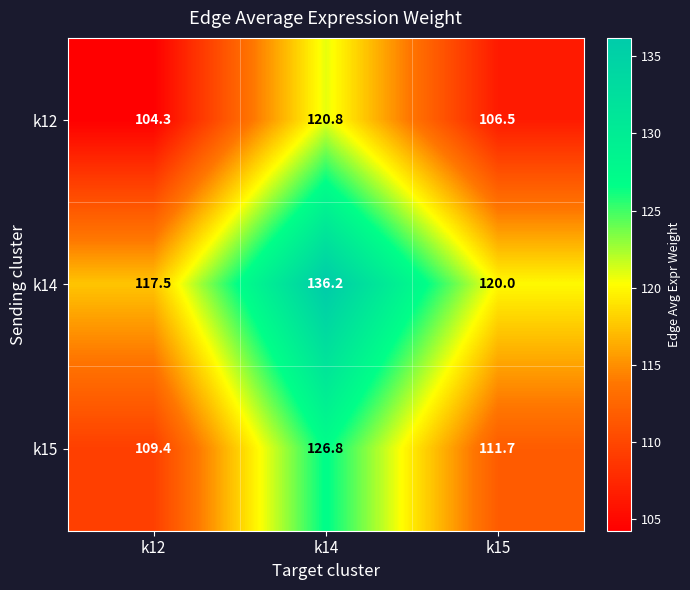

Reading left to right, transcribe all the data shown in this chart.

k12: k12=104.3	k14=120.8	k15=106.5
k14: k12=117.5	k14=136.2	k15=120.0
k15: k12=109.4	k14=126.8	k15=111.7